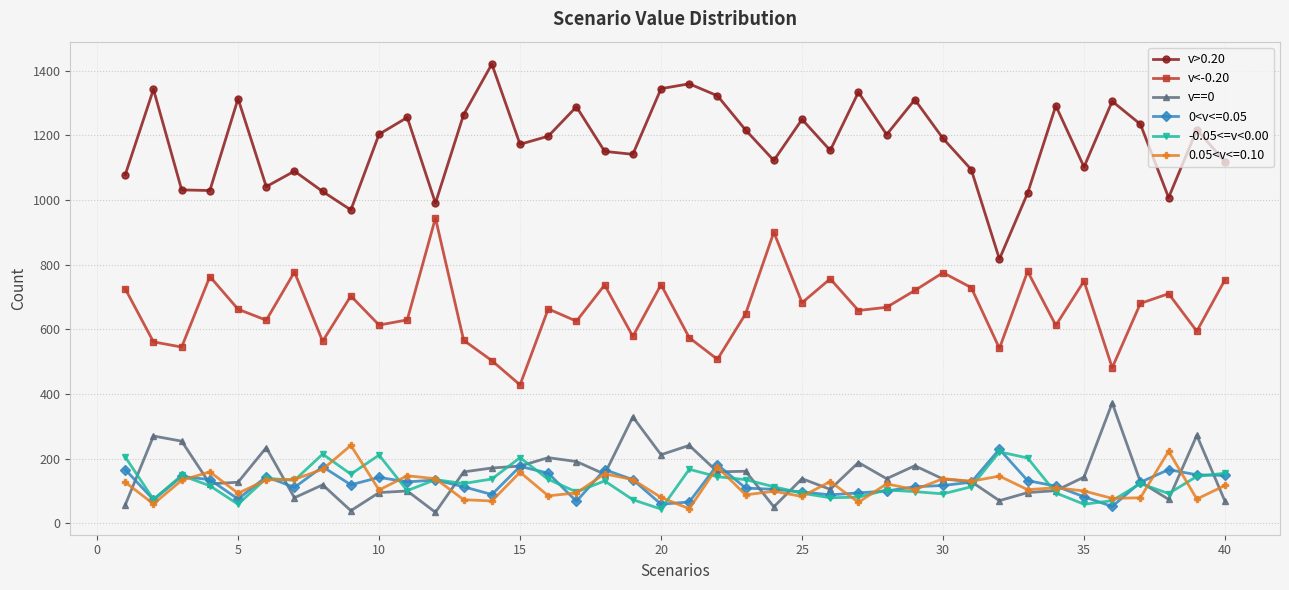

What is the minimum value for v<-0.20?

428